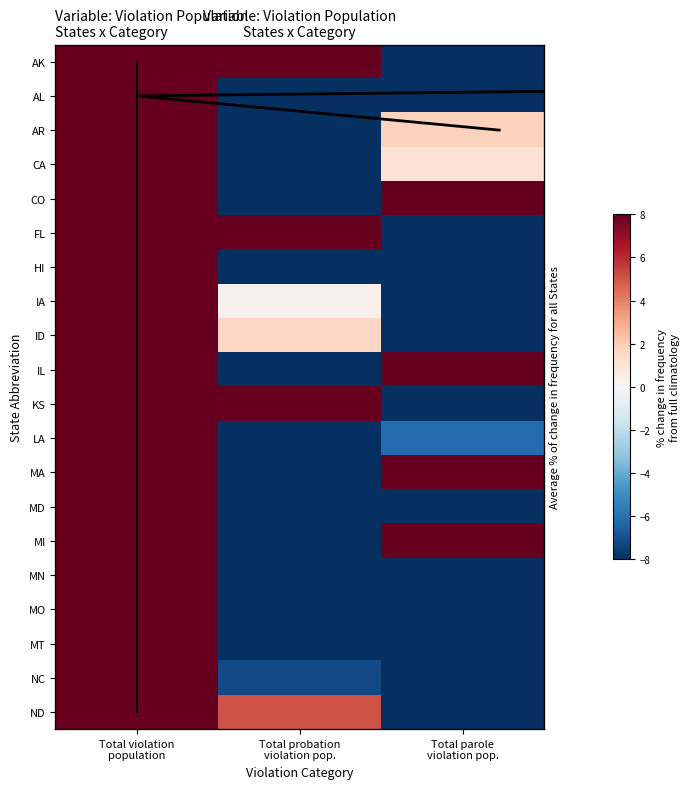

Which series changed the most between Total probation
violation pop. and Total parole
violation pop.?

IL